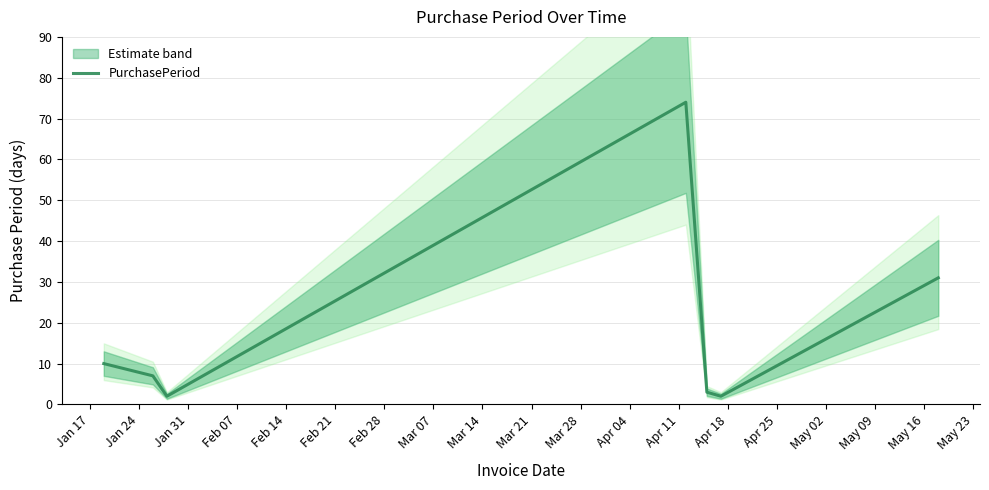

Reading left to right, extract all data points from this chart.

10	7	2	74	3	2	31